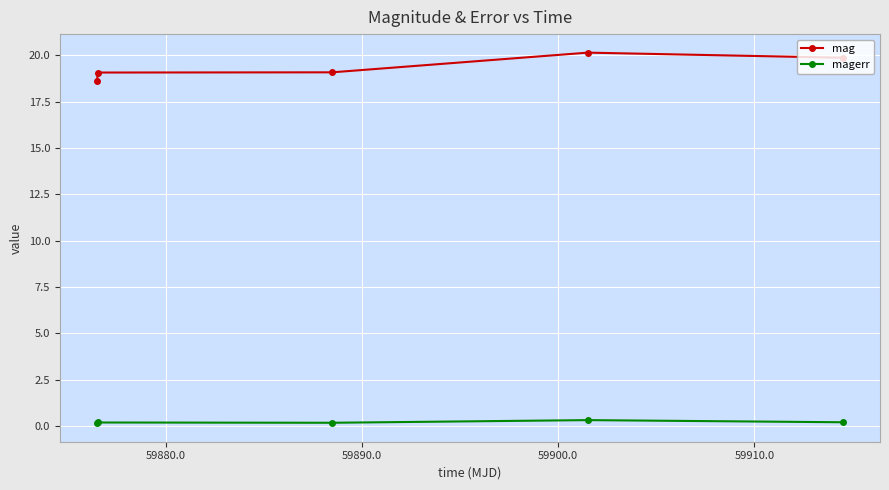

At how many categories does at least one series exceed 2?

5